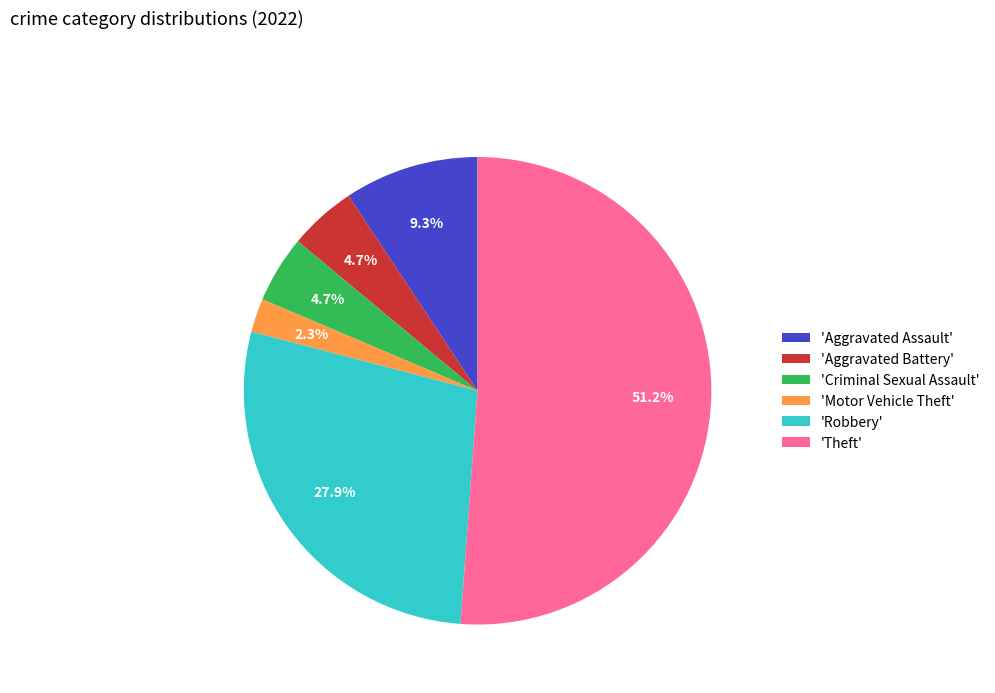

What is the ratio of the value at 'Aggravated Battery' to the value at 'Criminal Sexual Assault'?

1.0